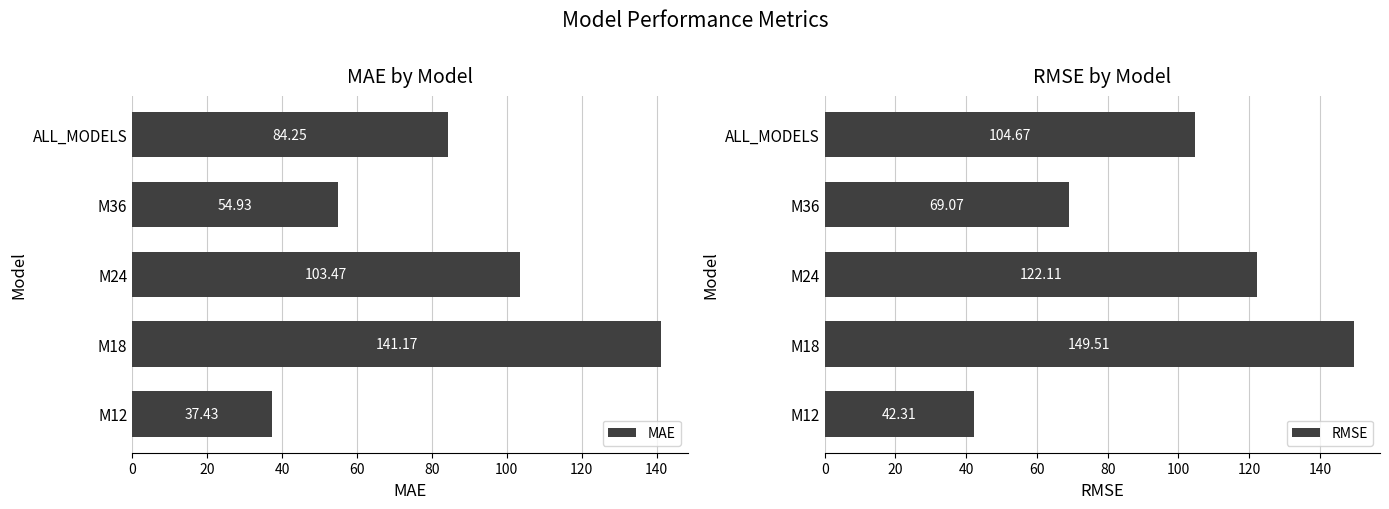

Reading right to left, what are all the values shown in this chart?

MAE: 84.2	54.9	103.5	141.2	37.4
RMSE: 104.7	69.1	122.1	149.5	42.3